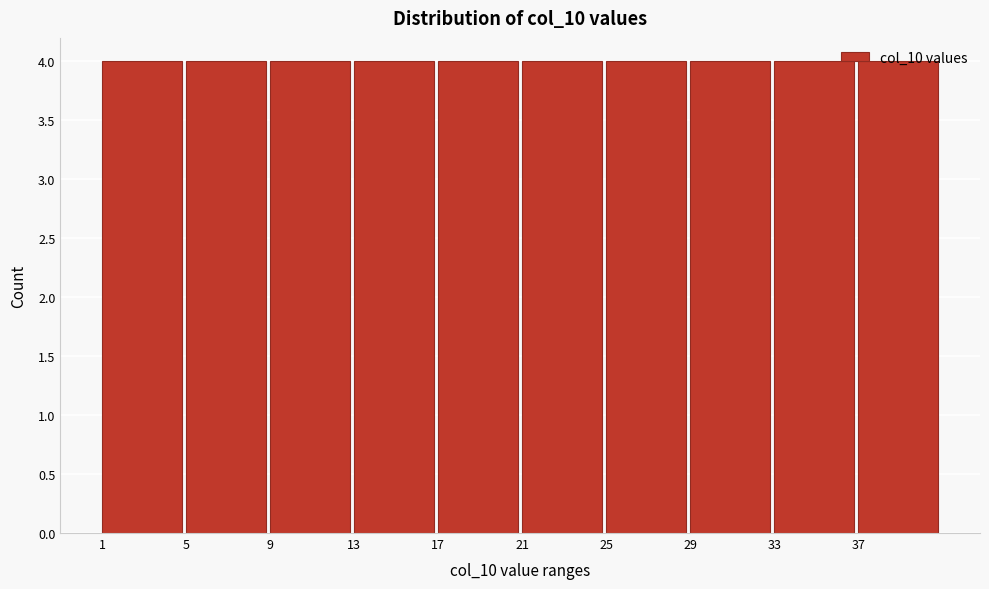

How tall is the bar that spans 29 to 33 on the x-axis? The values are not printed on the chart, so give them approximately, as read against the axis.

4